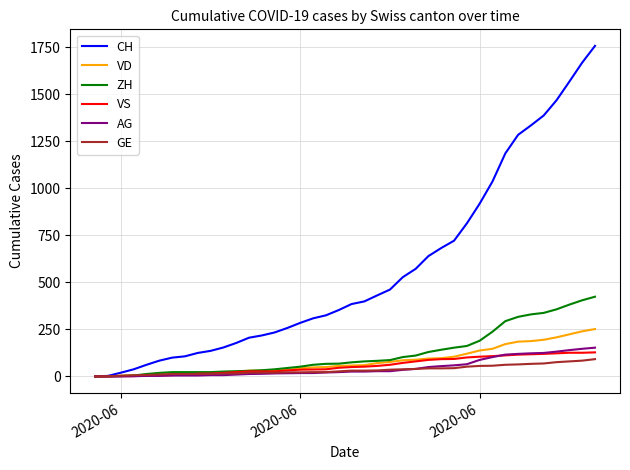

What is the highest value of the VS series?

128